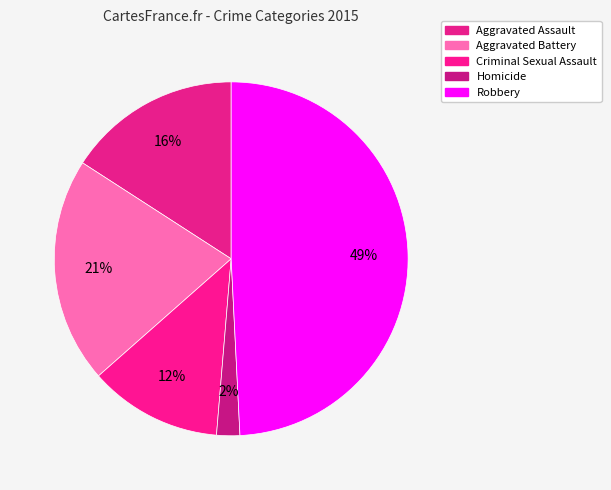

What is the largest slice in the pie chart?

Robbery